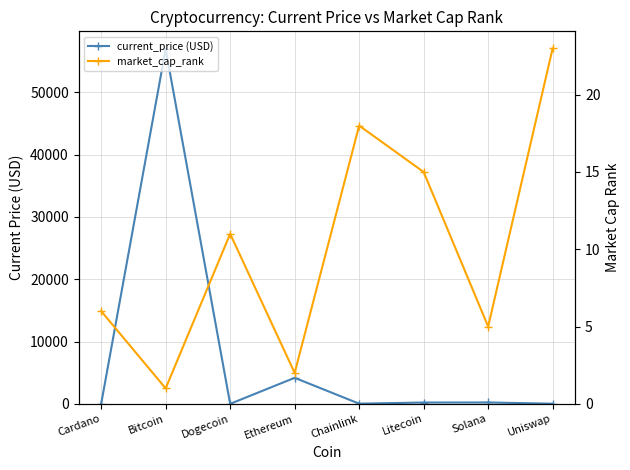

True or false: market_cap_rank has more than 0 points higher than both neighbors.

True